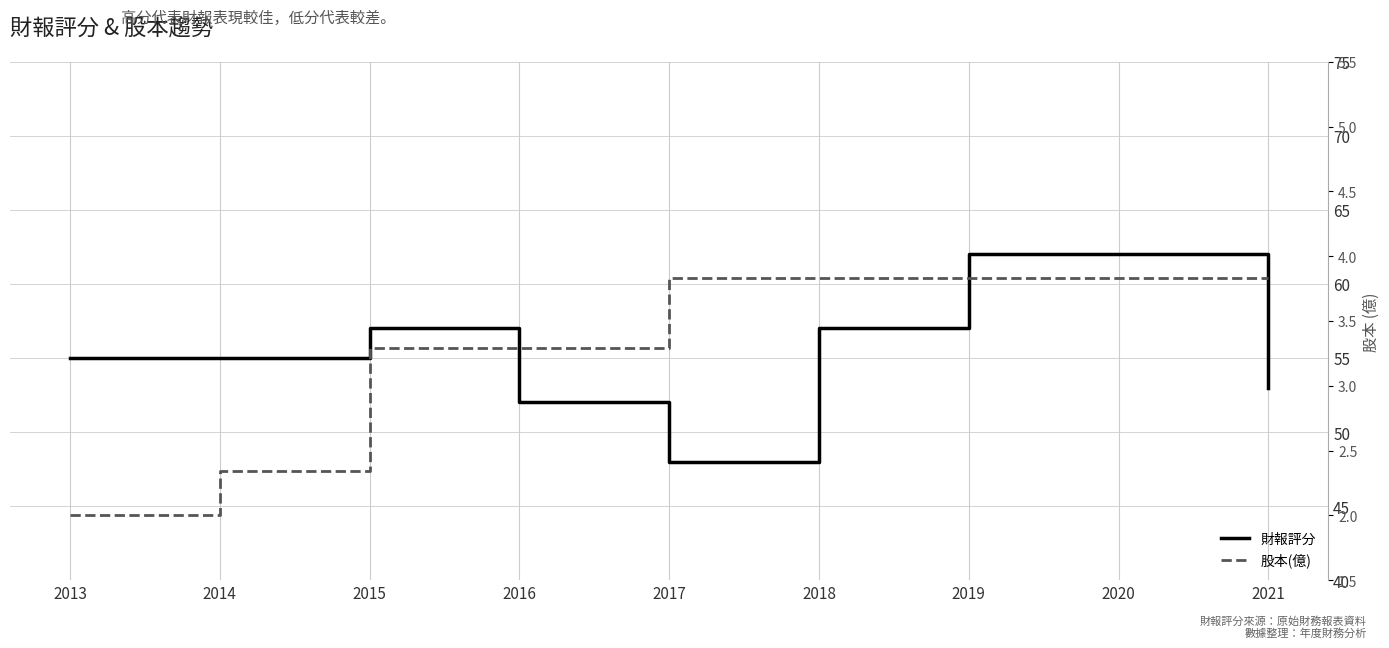

What is the value of the 股本(億) point at the 3rd from the left?

3.3